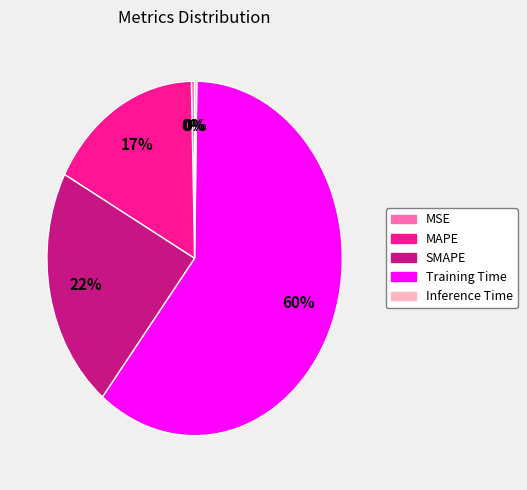

To the nearest percent, what is the average slice percentage?

20%